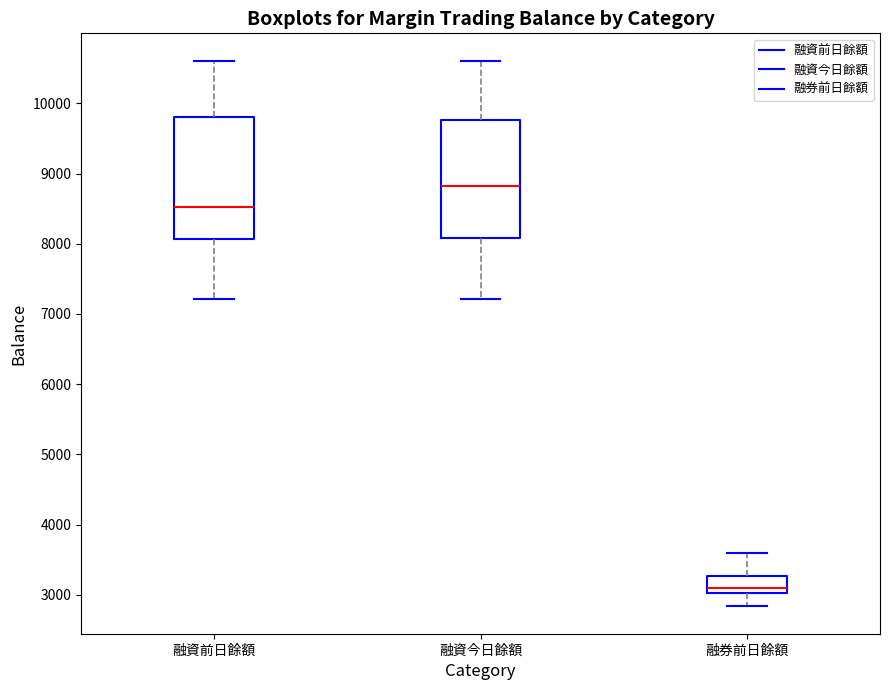

Which box has the highest median line?

融資今日餘額